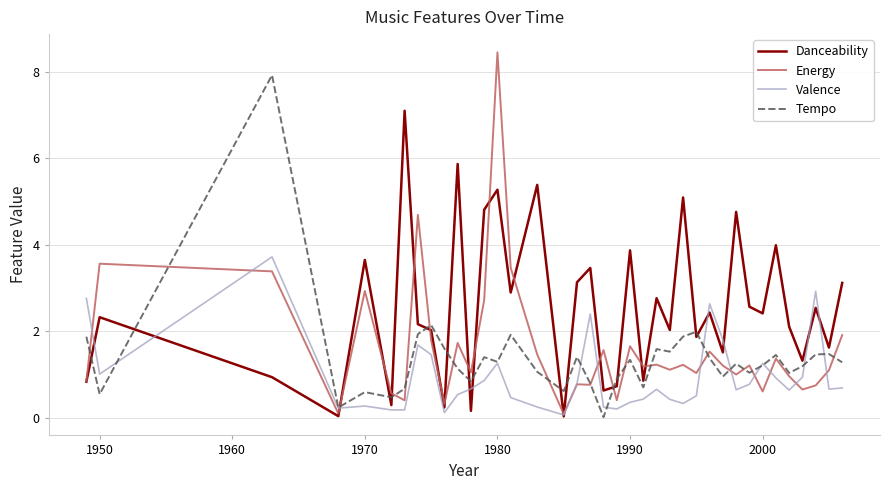

Which series ends up on top after the final intersection of Tempo and Danceability?

Danceability